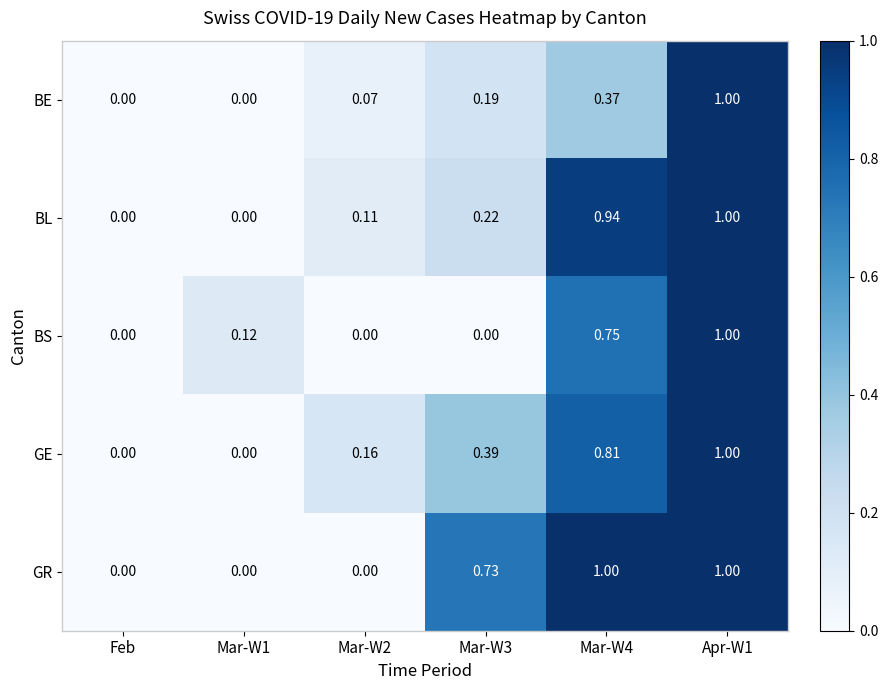

Which series has the largest total across all categories?

GR